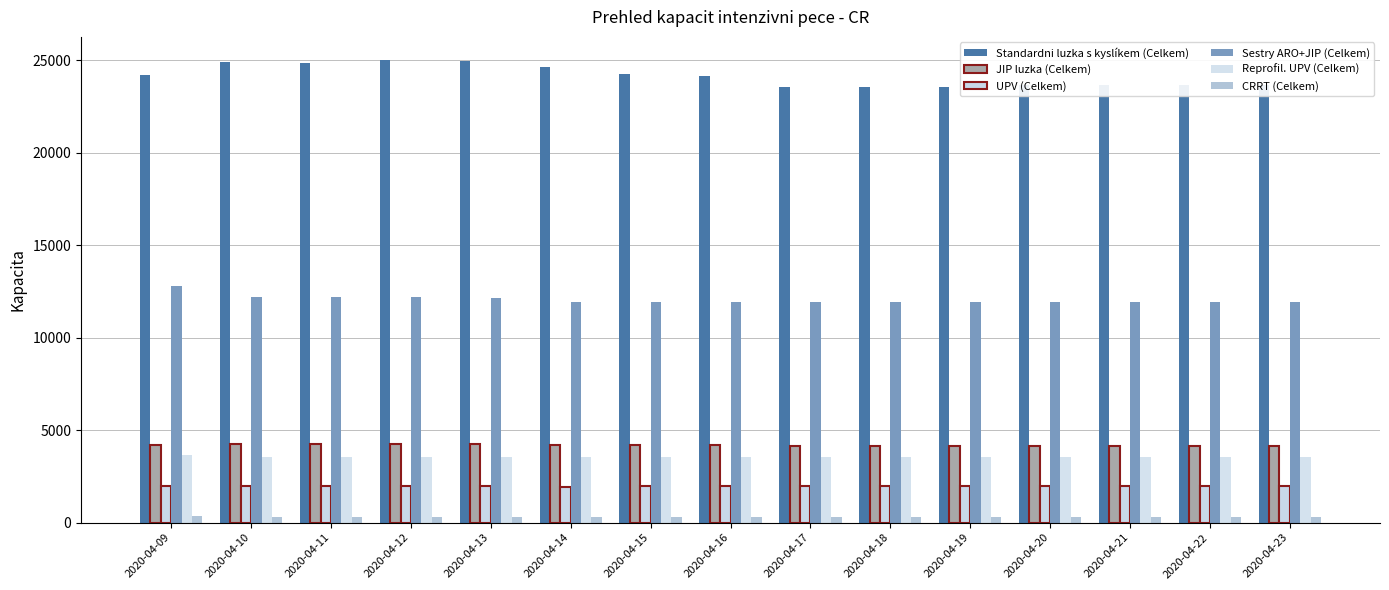

What is the sum of the Standardni luzka s kyslíkem (Celkem) values at 2020-04-13 and 2020-04-14?

49590